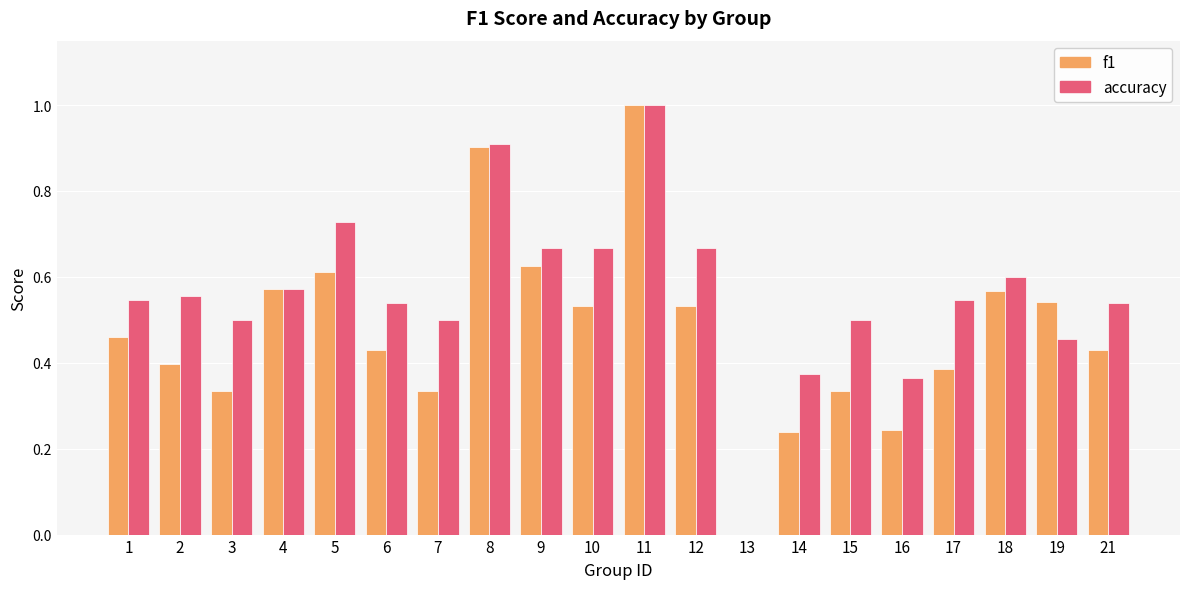

Which series changed the most between 9 and 15?

f1